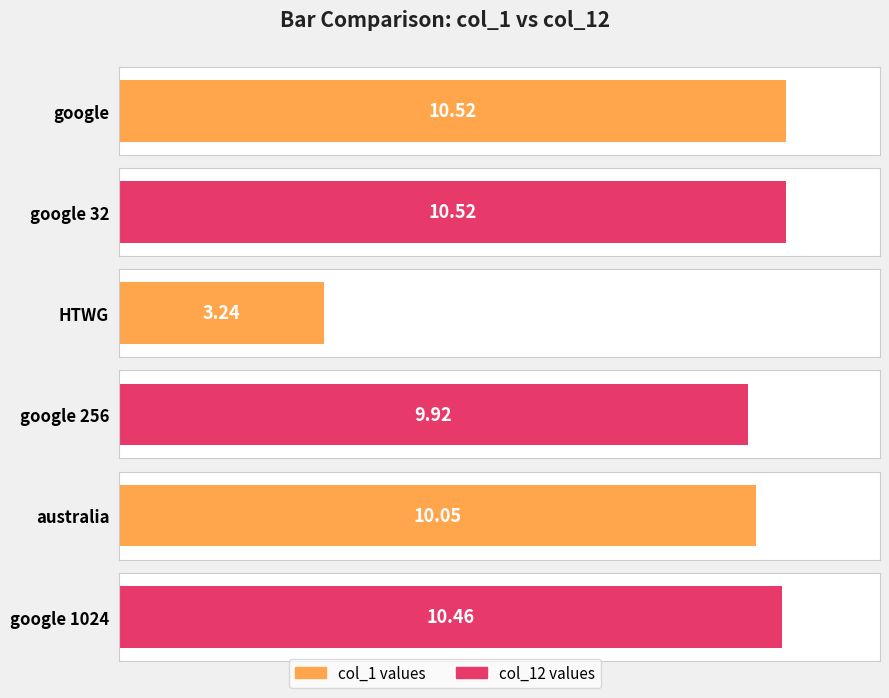

List the labels in order of col_1 value, smallest first.

HTWG, australia, google